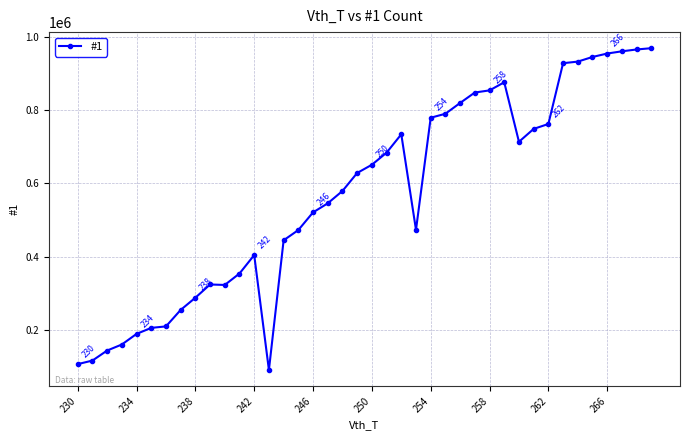

What is the difference between the maximum and second lowest values?

861970